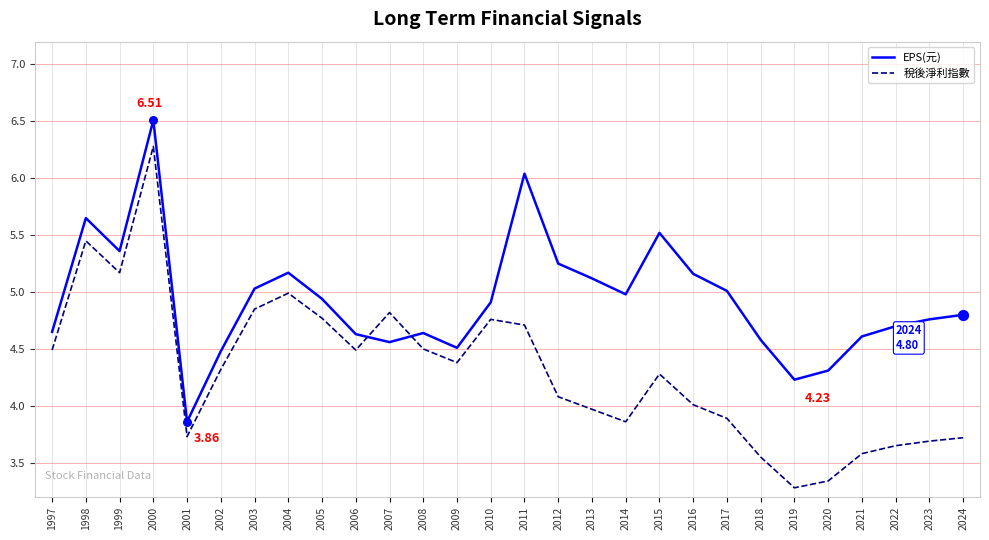

Between 2003 and 2014, which series saw the biggest shift?

稅後淨利指數